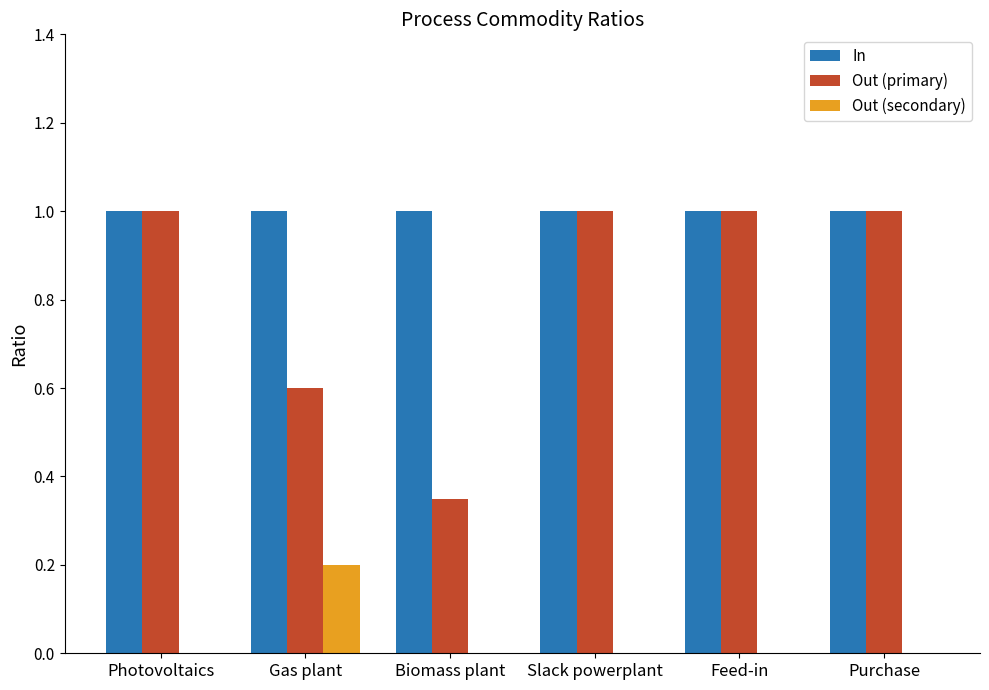

What is the sum of all Out (primary) values?

5.0